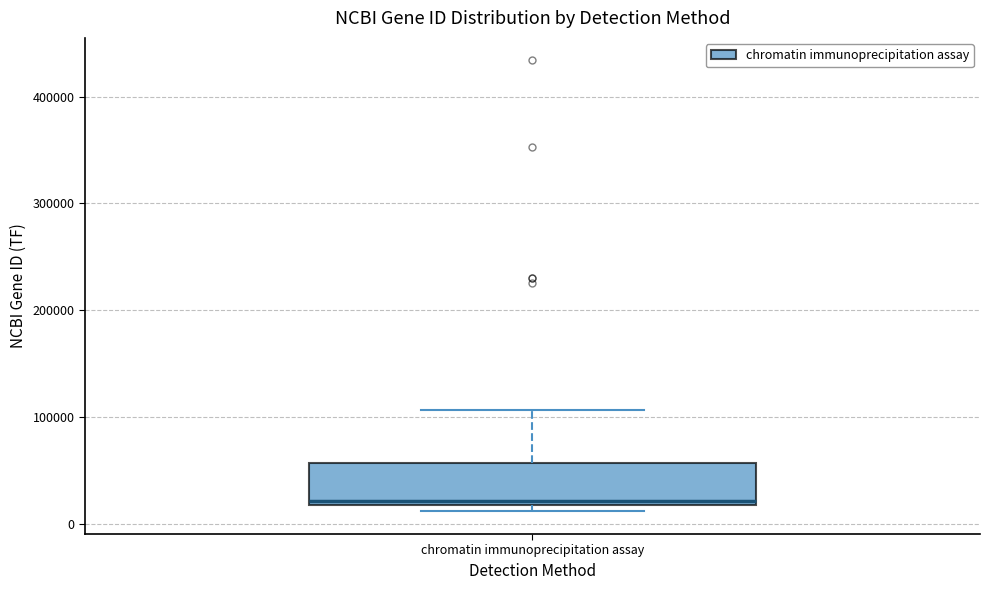

Transcribe this box plot: give where the median line is, the range the box spans, and where the two whiskers end, as read against the y-axis. The values are not printed on the chart, so give them approximately, as read against the axis.

median 20000 (just above the box's lower edge), box 20000 to 60000, whiskers 10000 to 110000